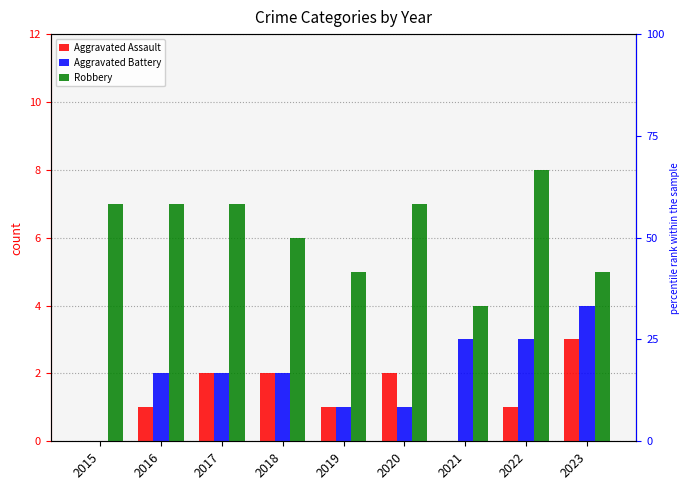

At how many categories does at least one series exceed 7?

1